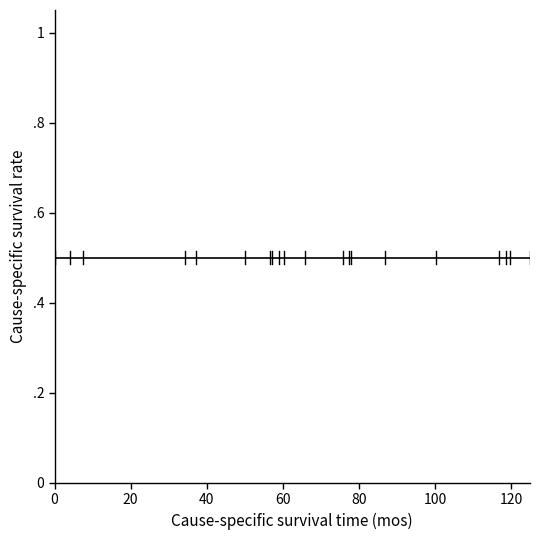

Count the values in the range 0 to 1.

21